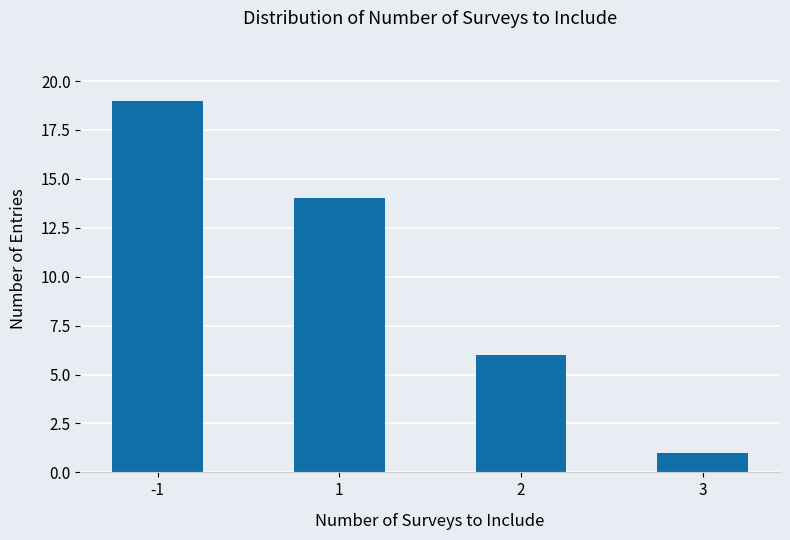

What is the ratio of the value at 3 to the value at -1?

0.1